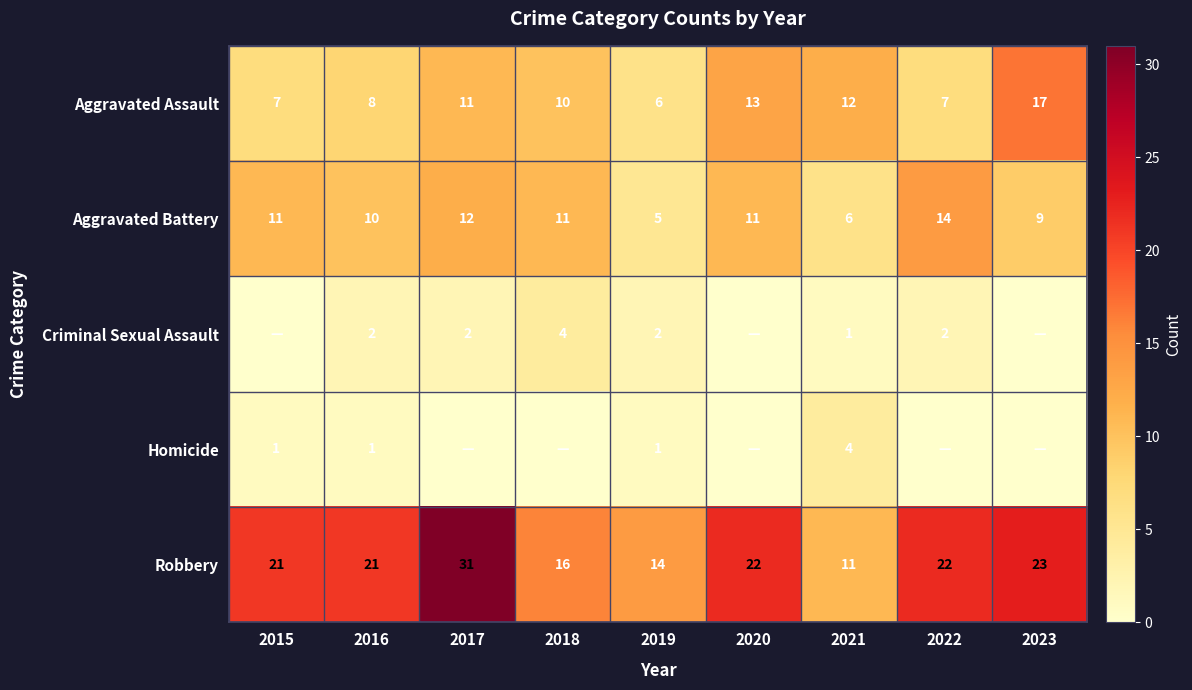

Between 2016 and 2017, which series saw the biggest shift?

Robbery